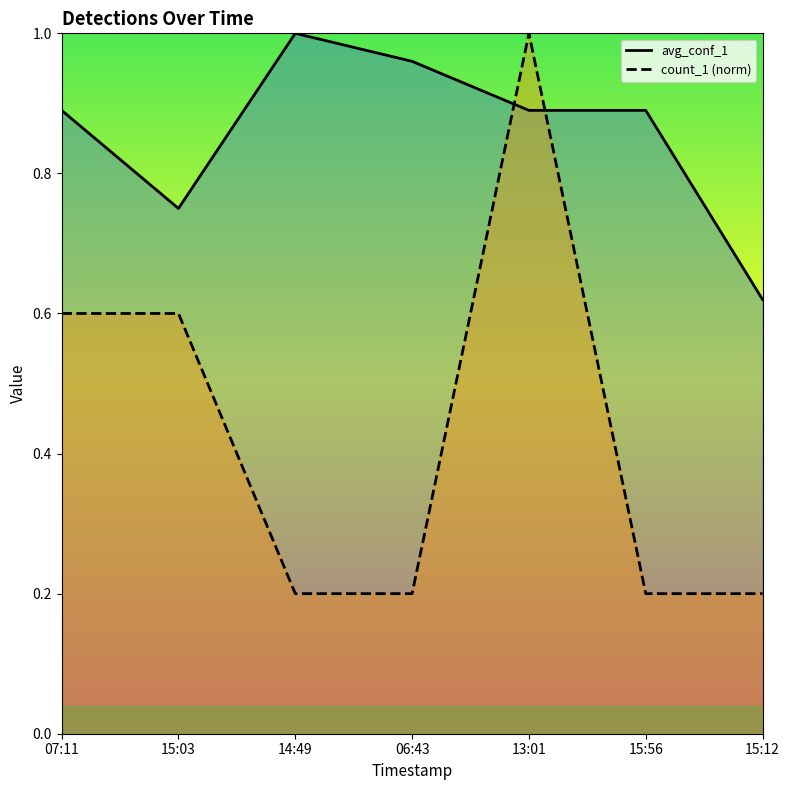

At how many categories does at least one series exceed 0?

7